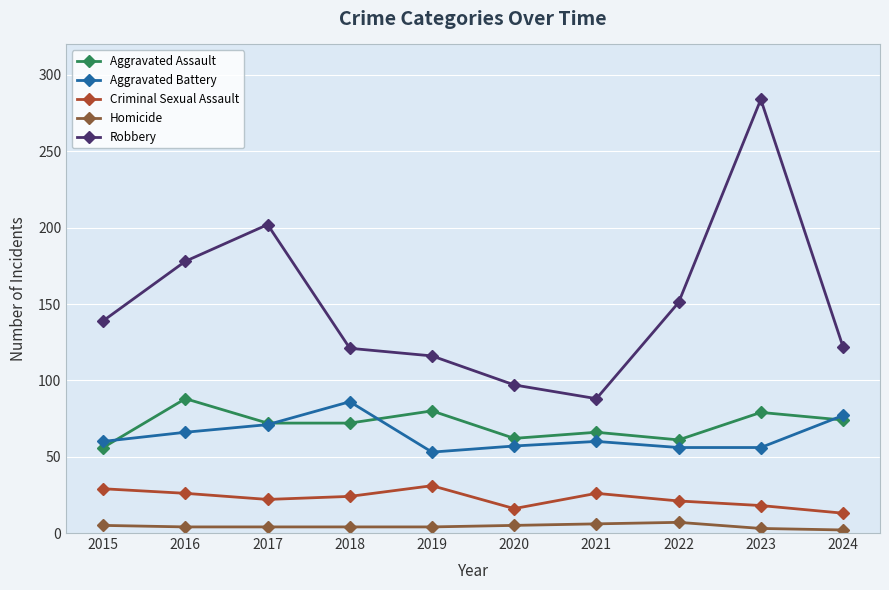

Where does the Criminal Sexual Assault series first go above 24?

2015